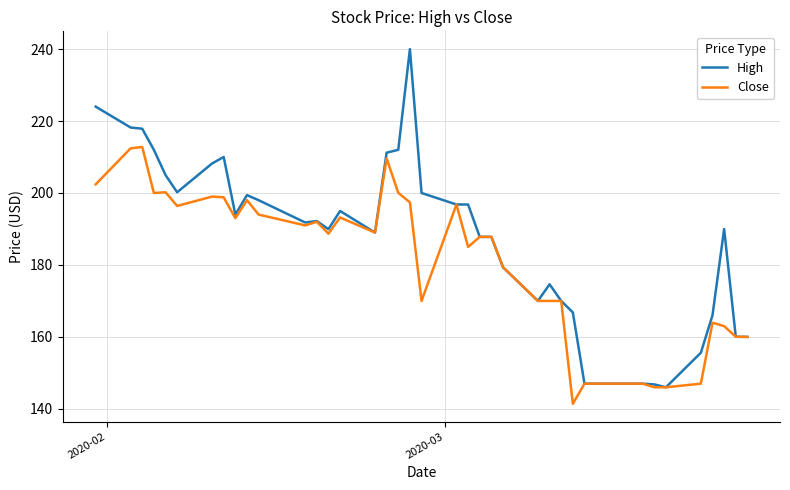

Which series has the largest total across all categories?

High